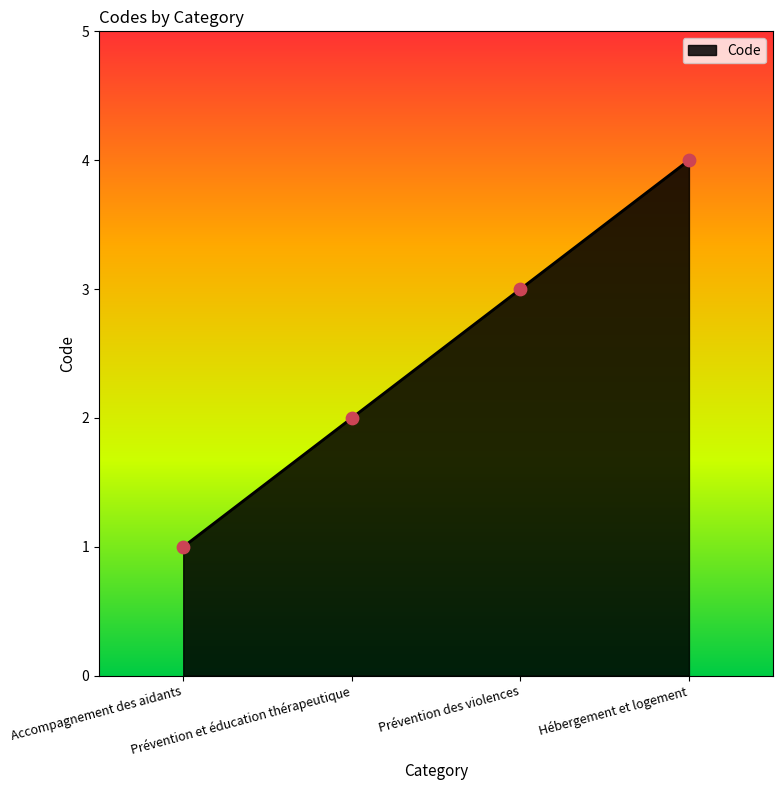

Which has a higher value, Hébergement et logement or Prévention et éducation thérapeutique?

Hébergement et logement